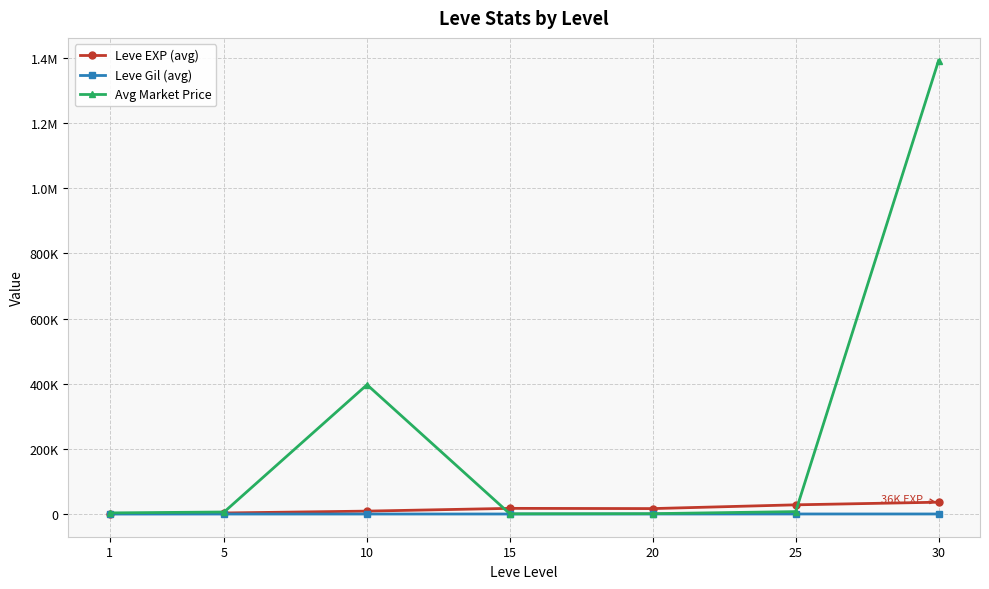

Does the chart have visible grid lines?

Yes